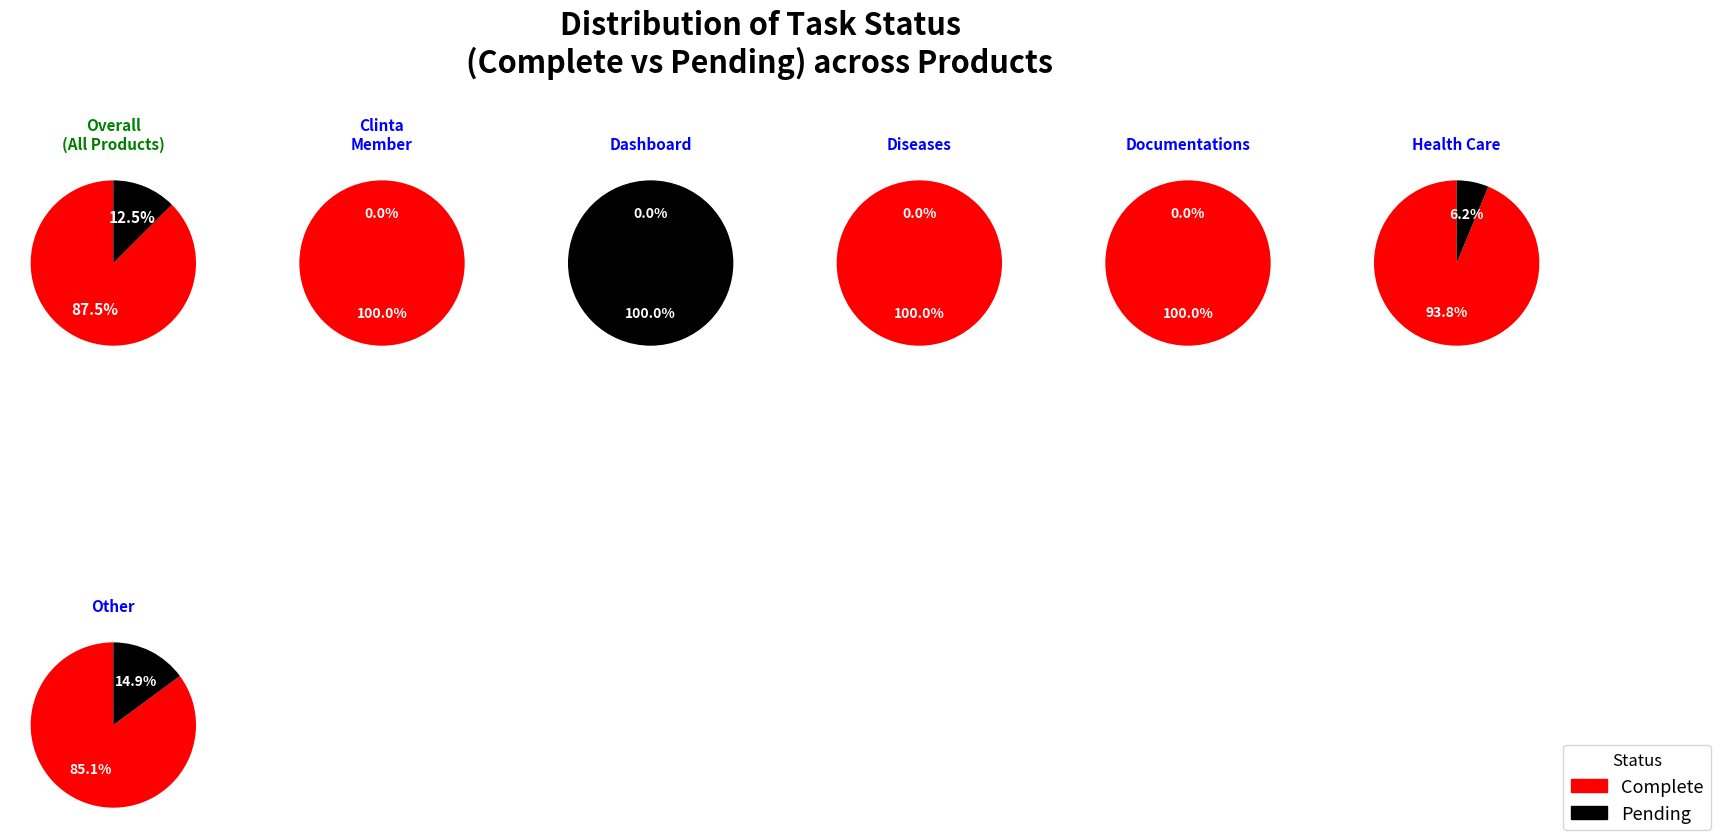

Which category accounts for the majority?

Complete